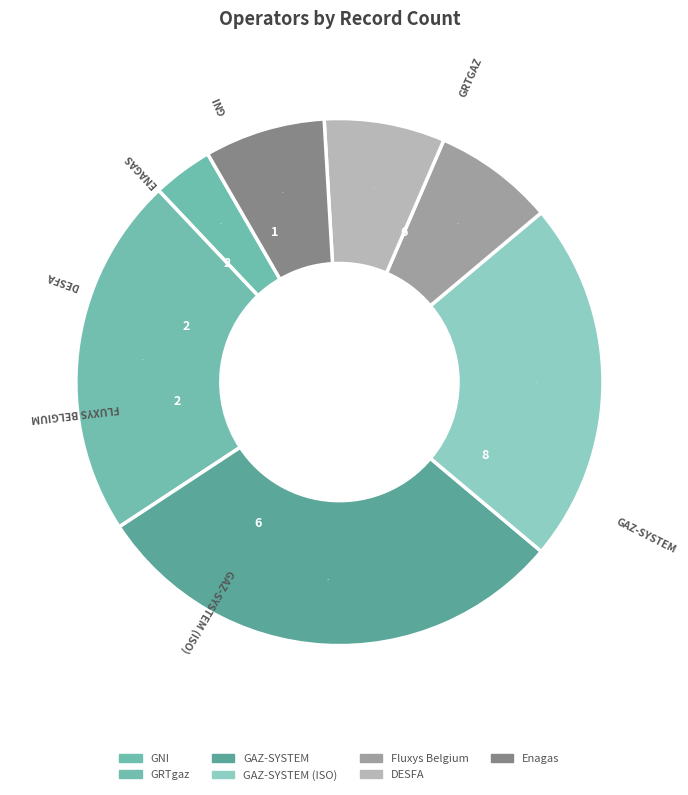

What percentage is the GNI slice, to the nearest percent?

6%